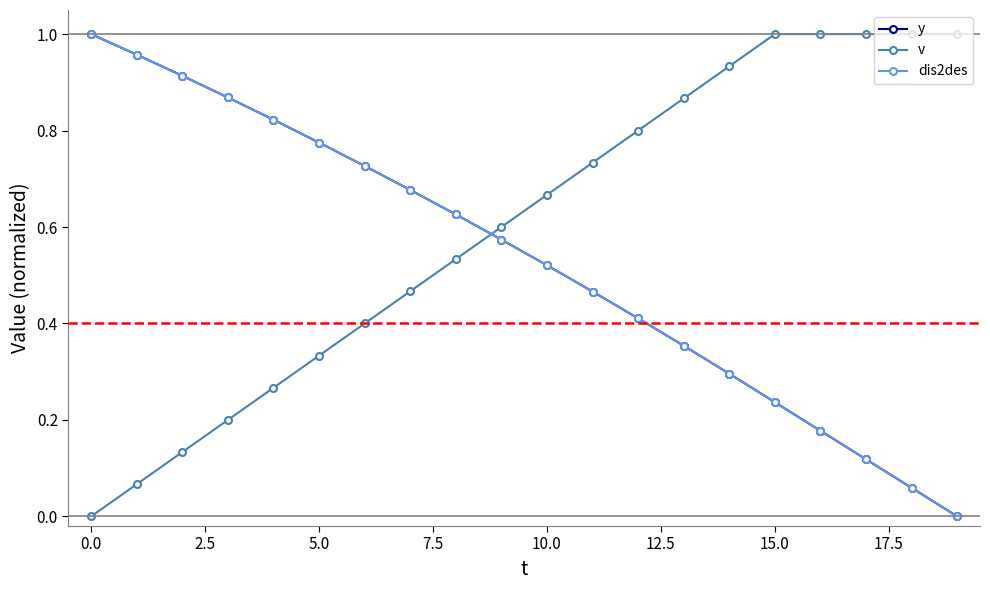

Is this an area chart (filled region under the line)?

No